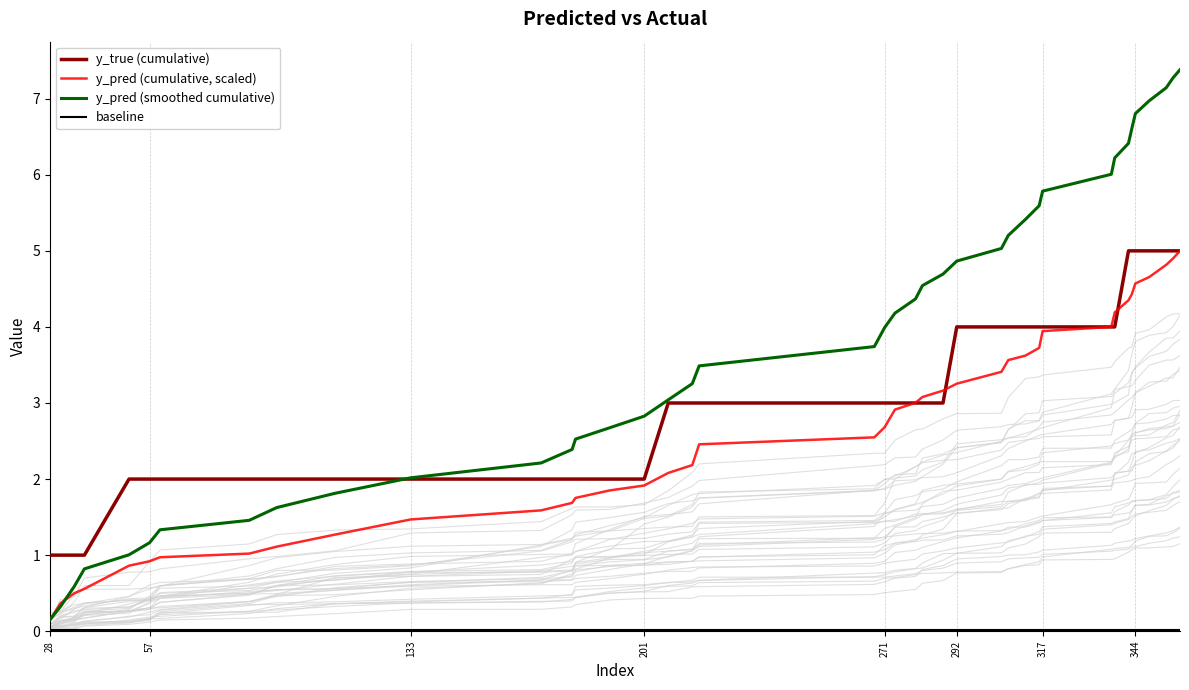

How many data points does each series have?

40